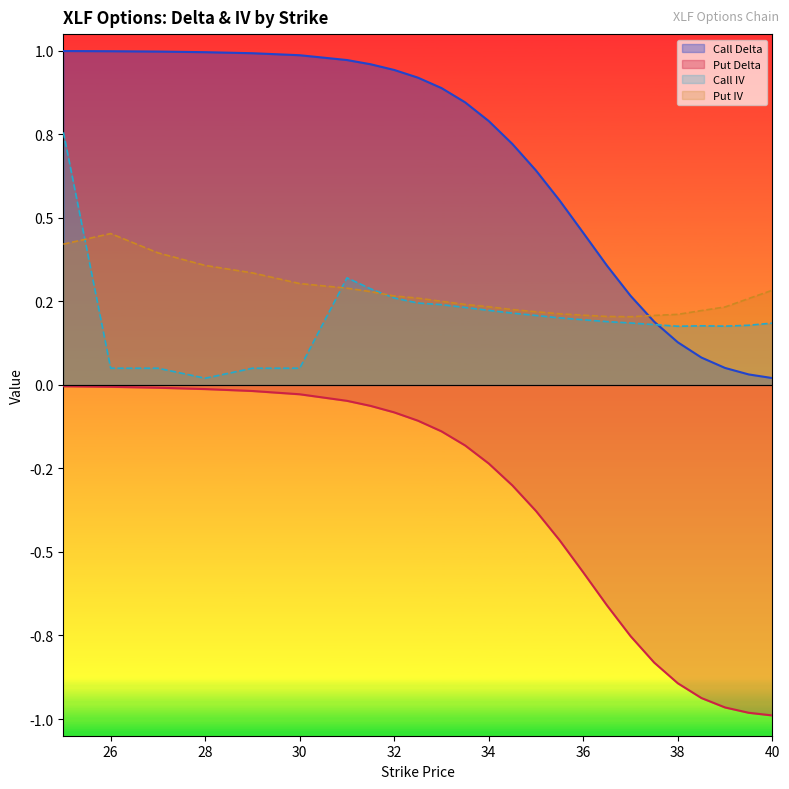

True or false: Call IV has a value of 0.0 at 28.

False